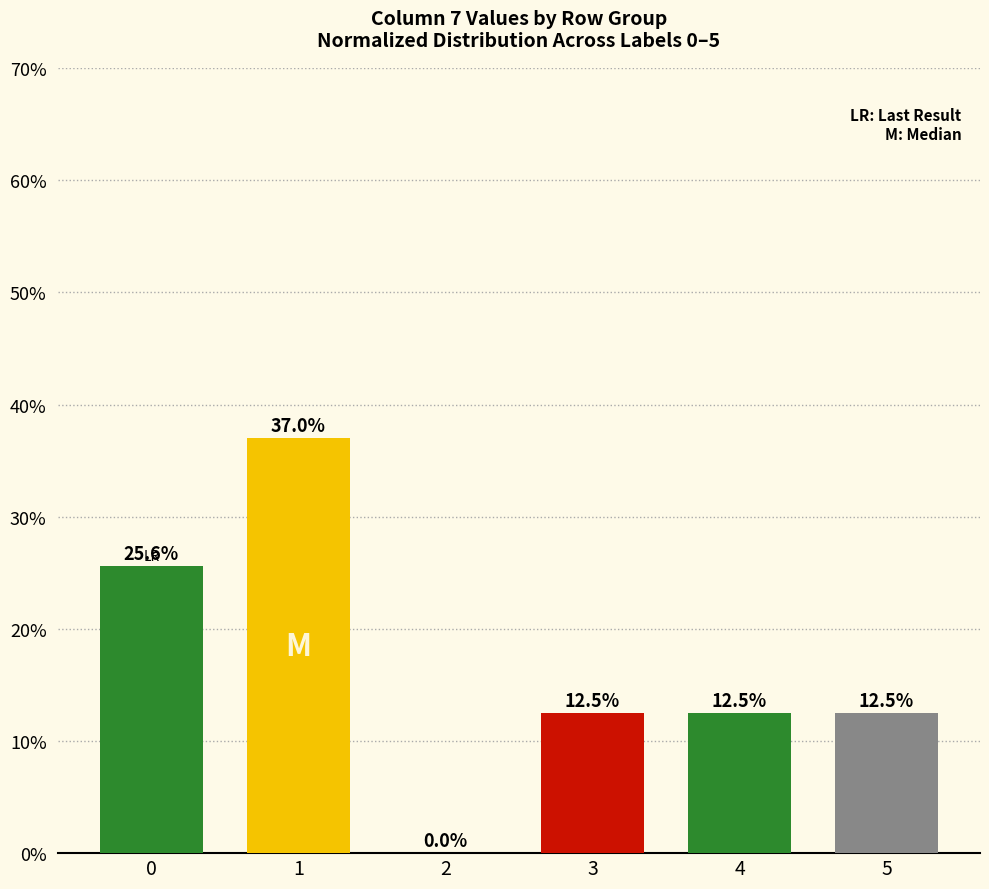

What is the change in value from 0 to 1?

+0.1